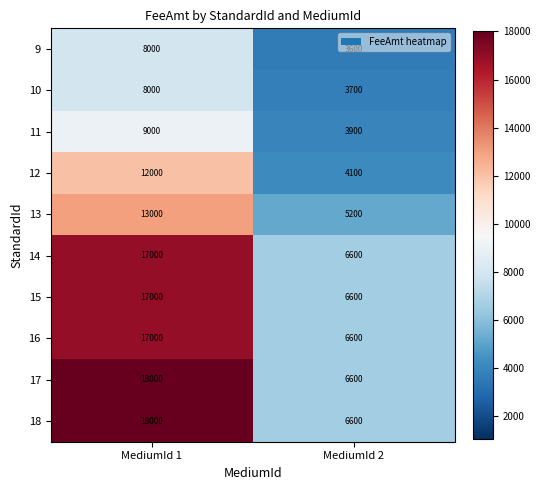

Count the number of categories in the chart.

2